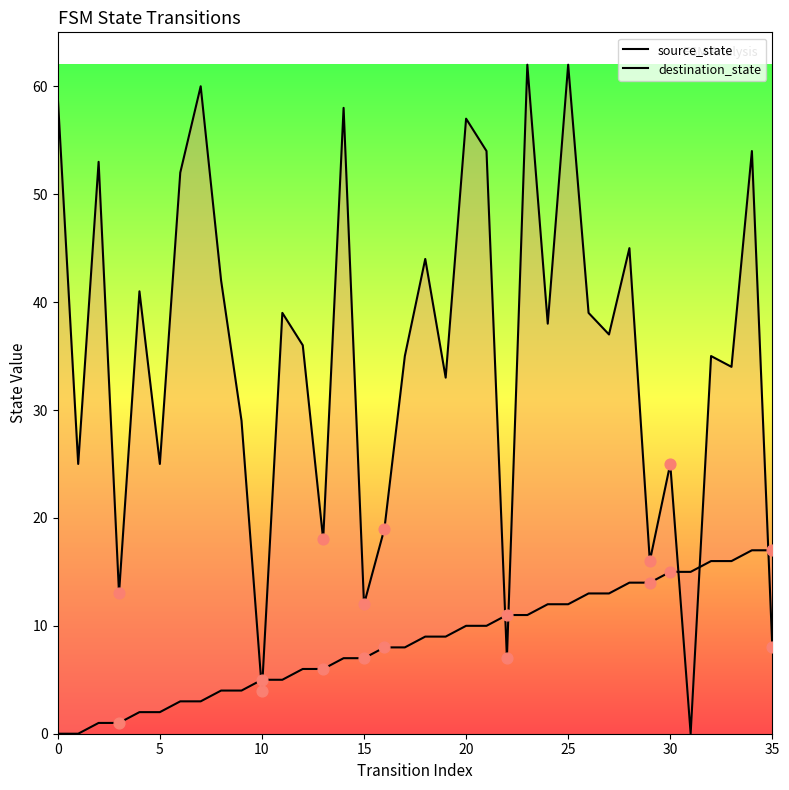

At how many categories does at least one series exceed 30?

23